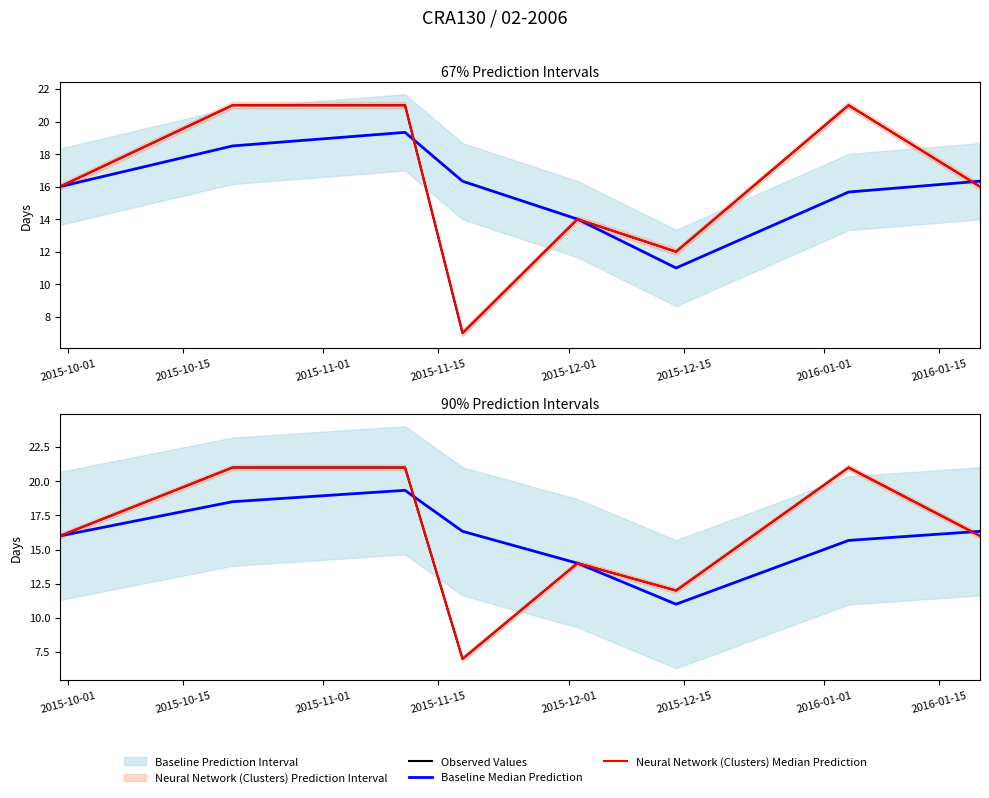

Between 2016-01-01 and 2015-12-15, which is larger?

2016-01-01